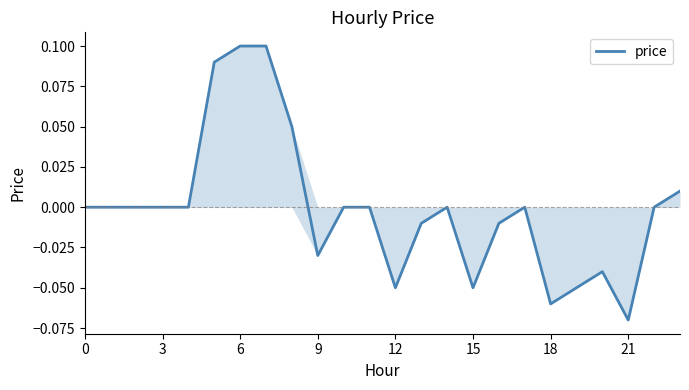

At which category does the chart reach its minimum across all series?

21